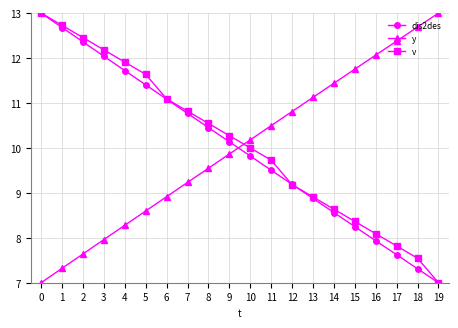

What is the sum of the y values at 17 and 6?

21.3